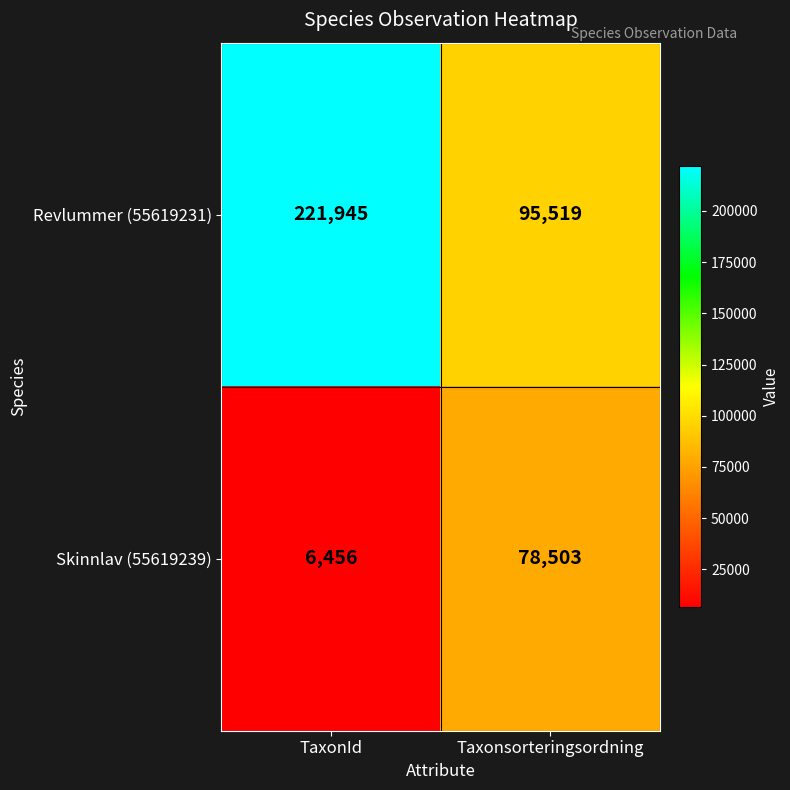

What is the spread (max minus min) of values at TaxonId?

215489